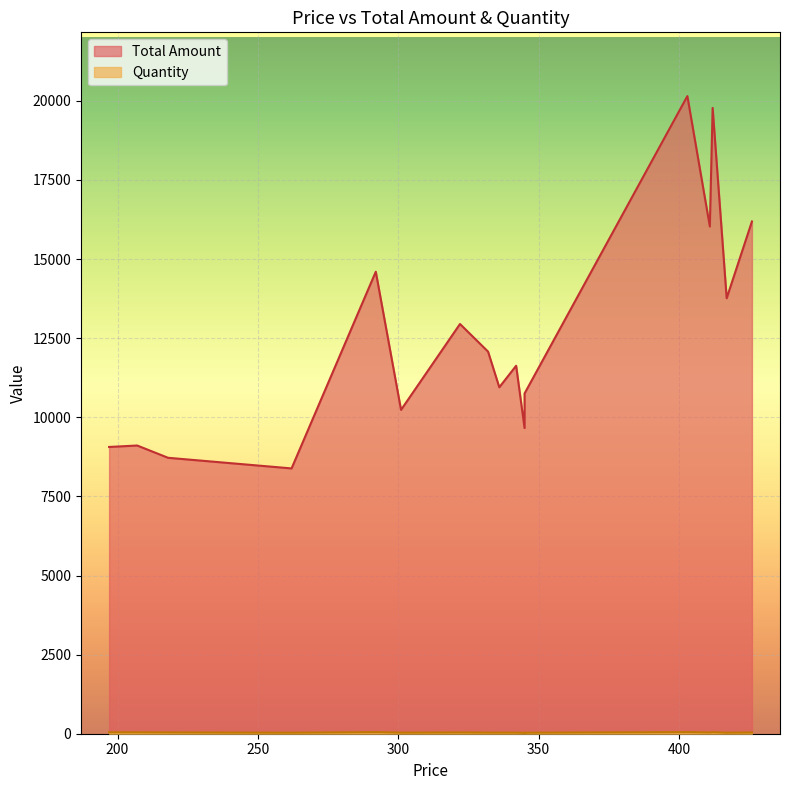

Reading left to right, extract all data points from this chart.

Total Amount: Kourios=9062	Cooper=9108	Kegler=8720	Bell=8384	Kellerman=14600	Boughton=10234	Bellwood=11628	Cronwith=9660	Atherton=10752	Vuanuo=12075	Wu=10948	Simpson=12948	Sindole=16029	Smith=19776	Szcznyck=20150	Dixon-Waite=13761	Miller=16188
Quantity: Kourios=46	Cooper=44	Kegler=40	Bell=32	Kellerman=50	Boughton=34	Bellwood=34	Cronwith=28	Atherton=32	Vuanuo=35	Wu=34	Simpson=39	Sindole=39	Smith=48	Szcznyck=50	Dixon-Waite=33	Miller=38